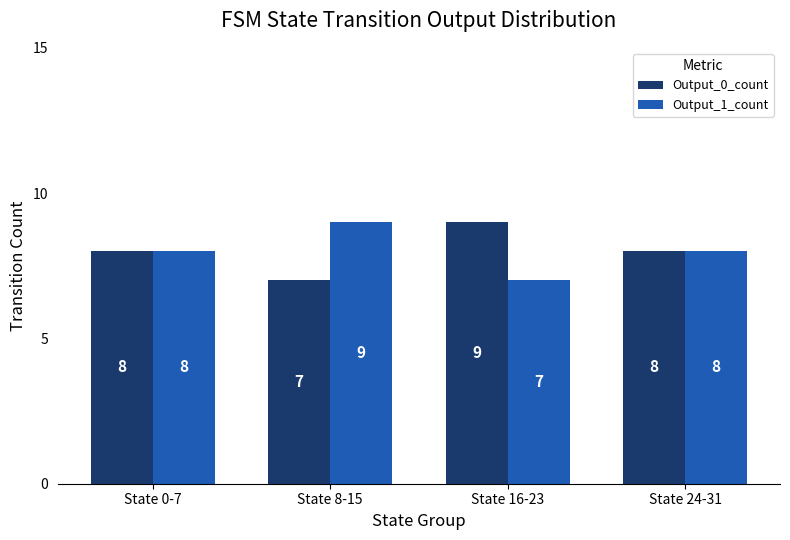

What is the label of the 3rd bar from the right?

State 8-15